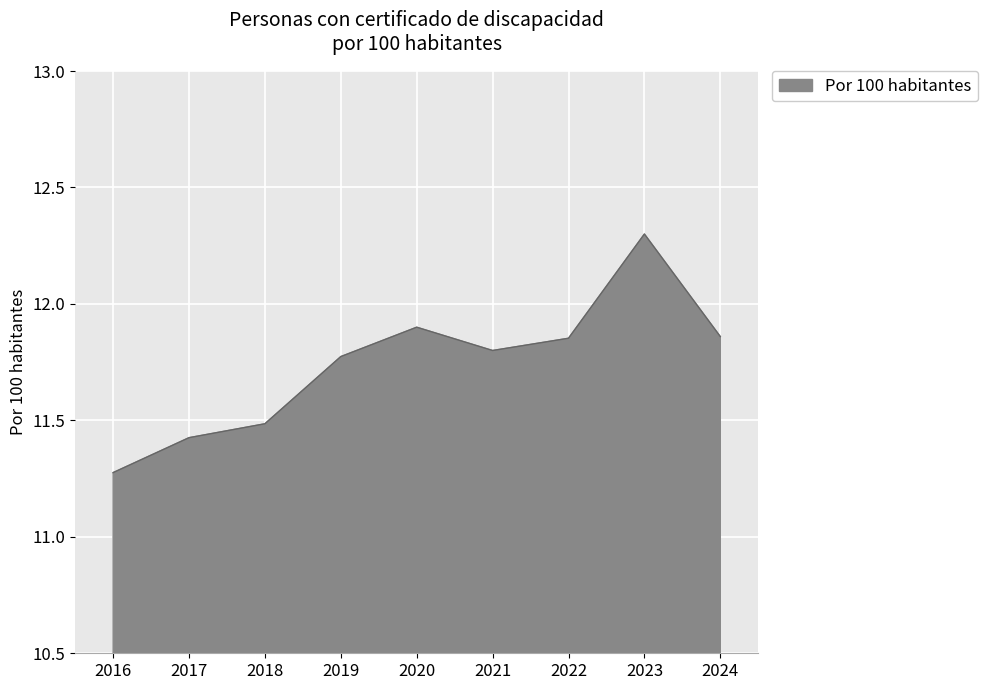

What is the difference between the values at 2019 and 2023?

0.5